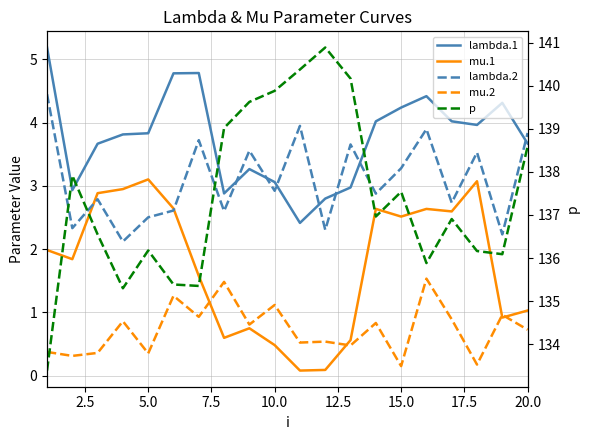

What are all the series names shown in the legend?

lambda.1, mu.1, lambda.2, mu.2, p